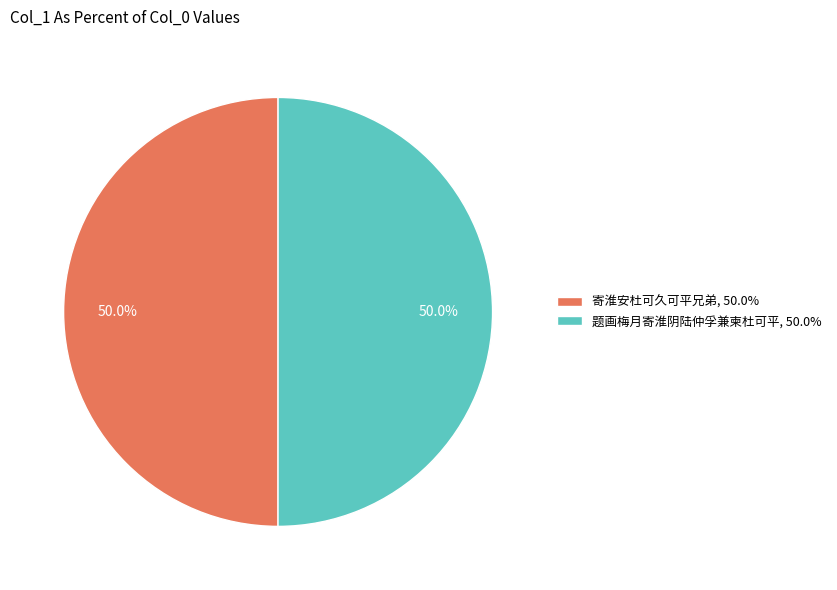

To the nearest percent, what percentage of the pie is 题画梅月寄淮阴陆仲孚兼柬杜可平?

50%